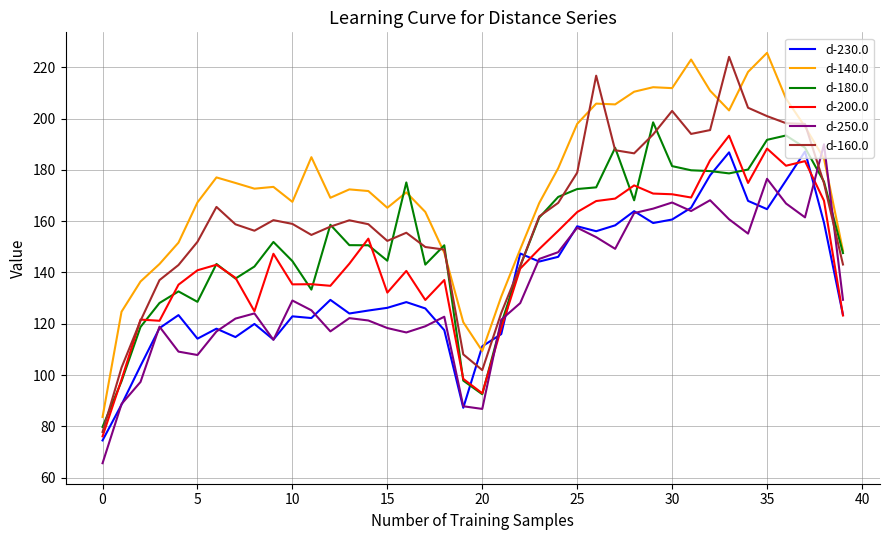

What is the lowest value of the d-200.0 series?

76.1